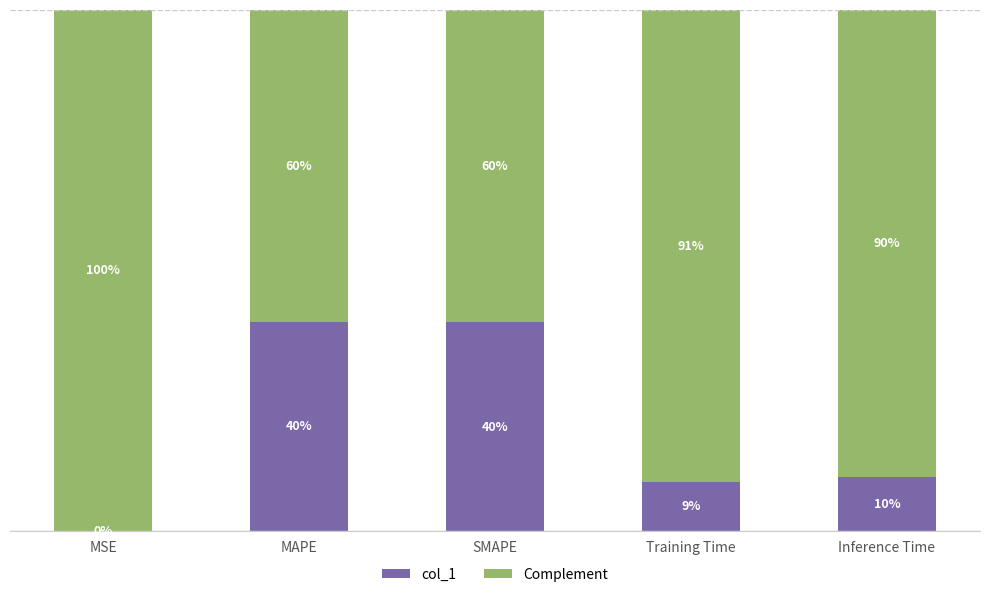

List the series in order of their peak value, lowest first.

col_1, Complement